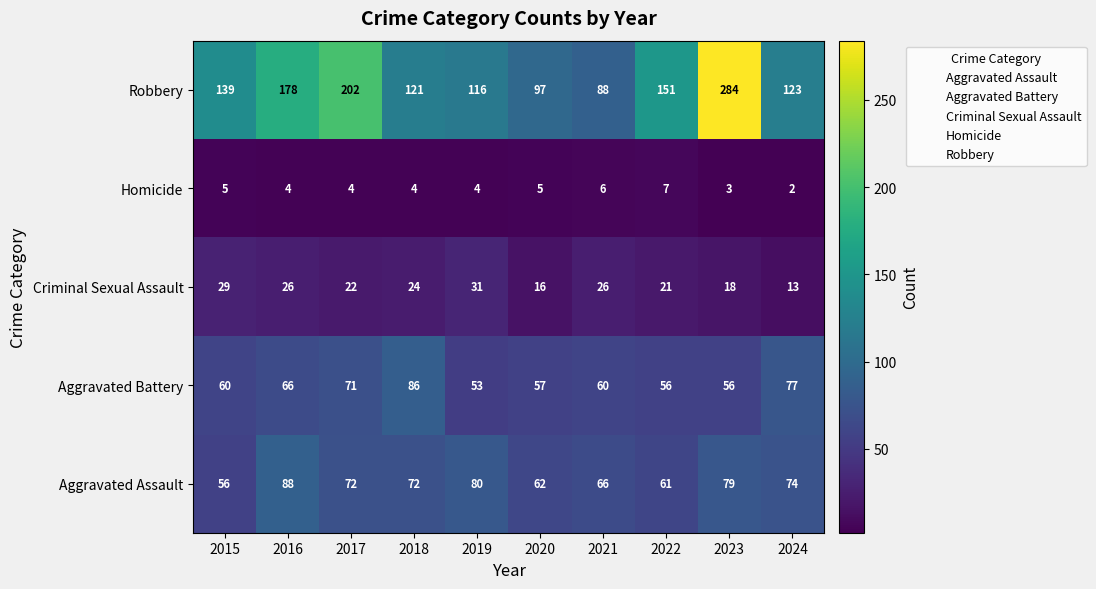

Which series has the widest spread of values?

Robbery